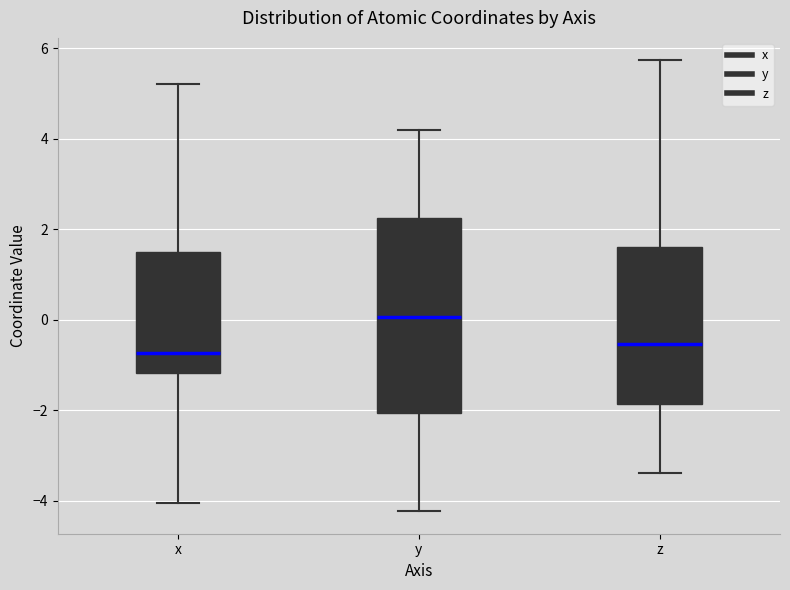

Where does the lower whisker of the box for z end on the y-axis? The values are not printed on the chart, so give them approximately, as read against the axis.

-3.4